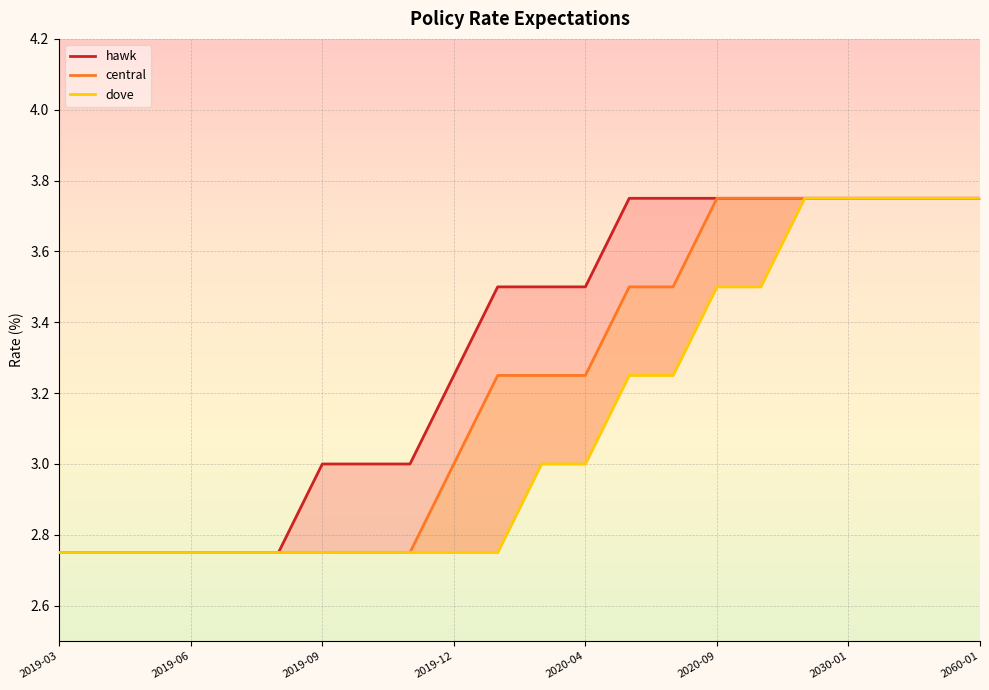

Which series changed the most between 2019-03 and 13?

hawk